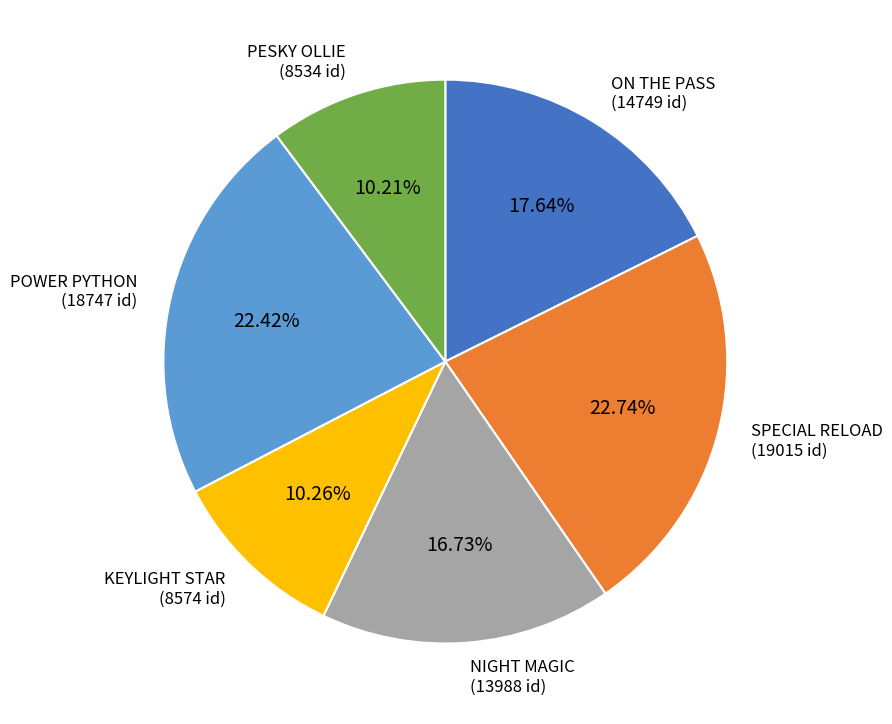

How many slices are in this pie chart?

6